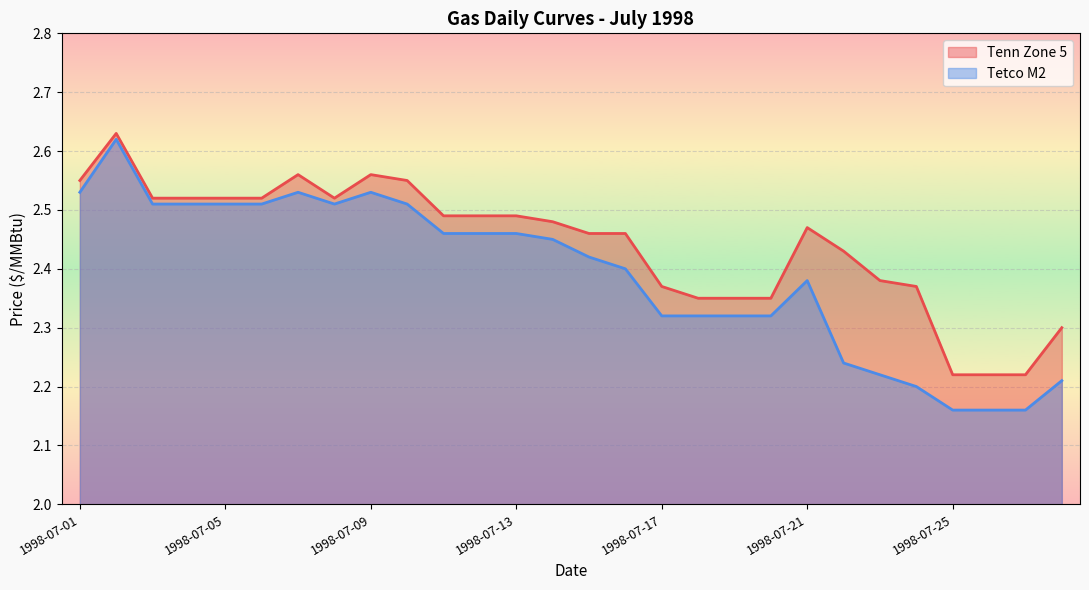

How many lines are shown in the chart?

2